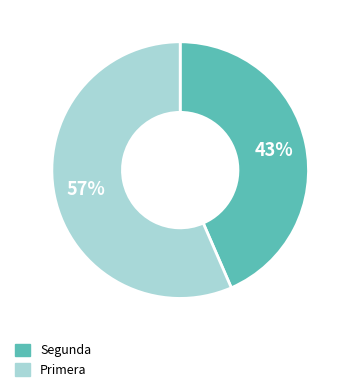

How many slices are in this pie chart?

2